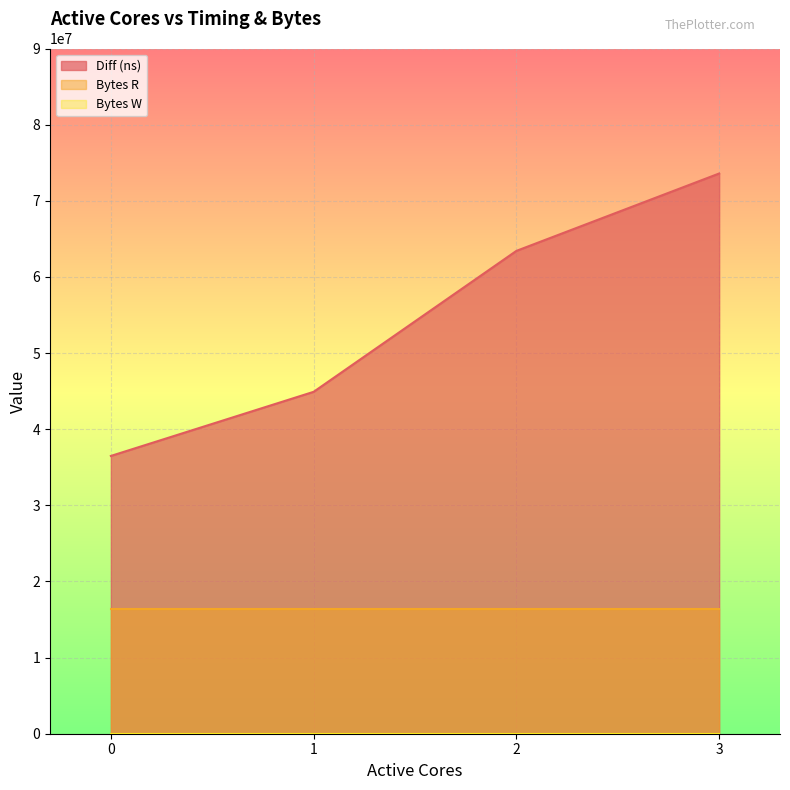

Which series has the largest range (max minus min)?

Diff (ns)